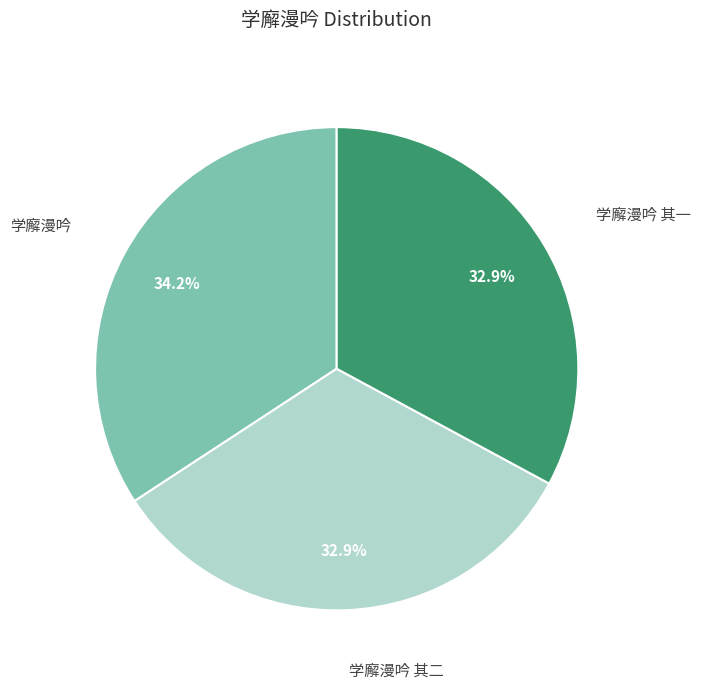

Is there a majority slice in this chart?

No